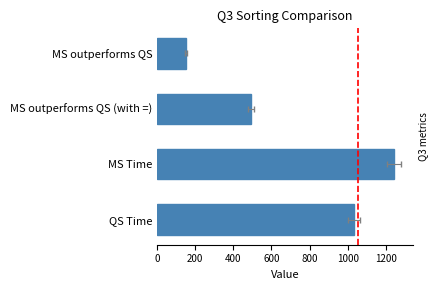

True or false: the data shows 1665 at MS Time.

False